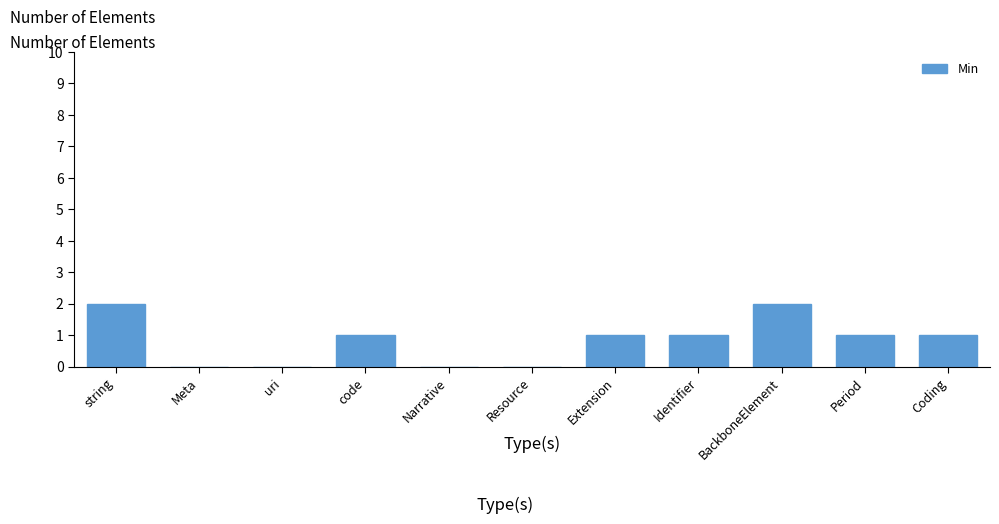

What is the maximum value shown in the chart?

2